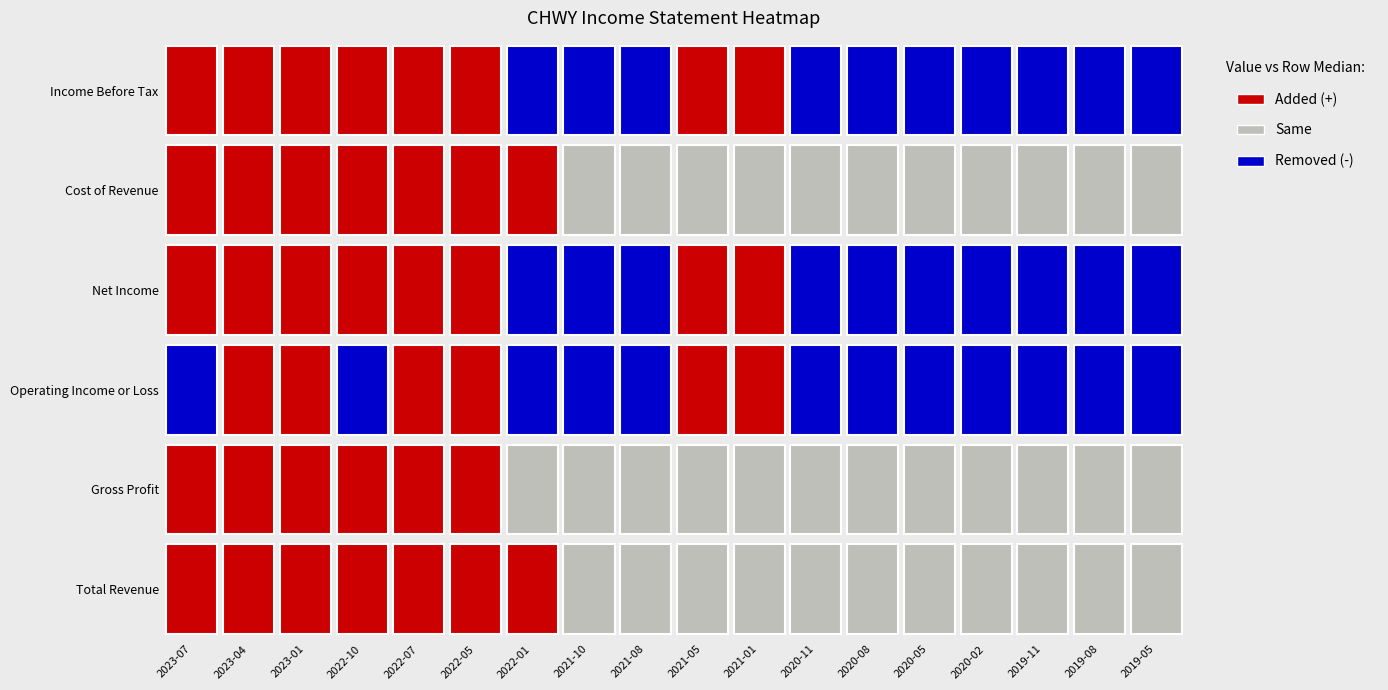

What is the minimum value for Total Revenue?

1108900